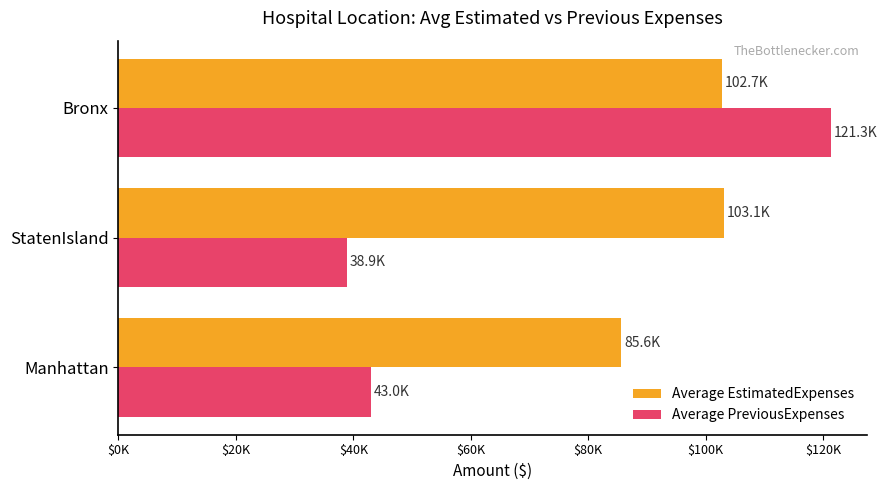

What are all the series names shown in the legend?

Average EstimatedExpenses, Average PreviousExpenses